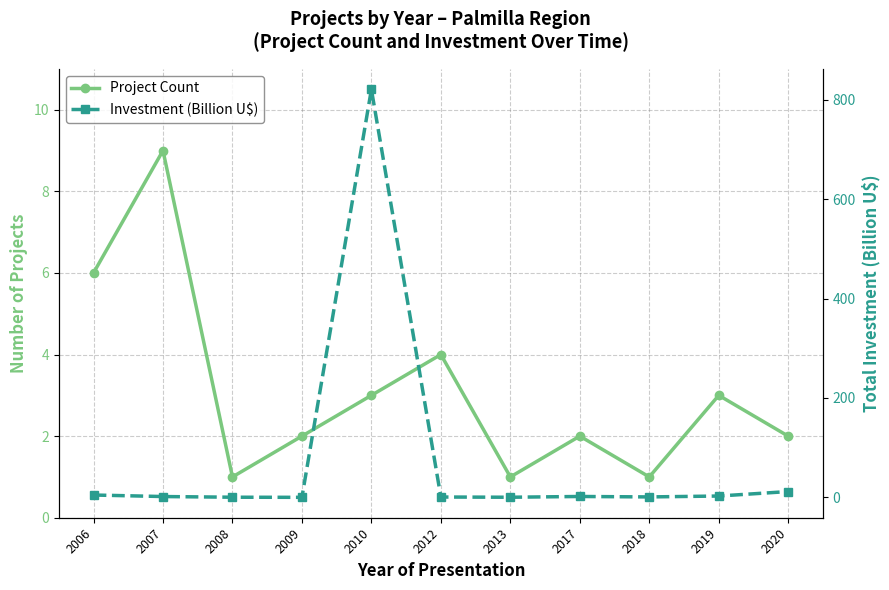

What is the difference between the Investment (Billion U$) values at 2020 and 2006?

7.0